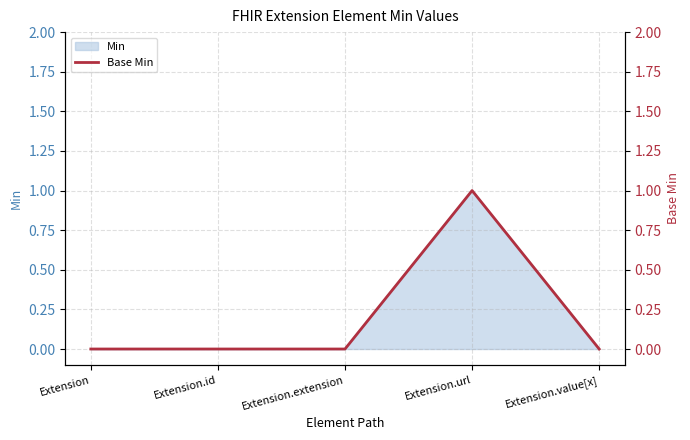

What is the difference between the maximum and minimum values?

1